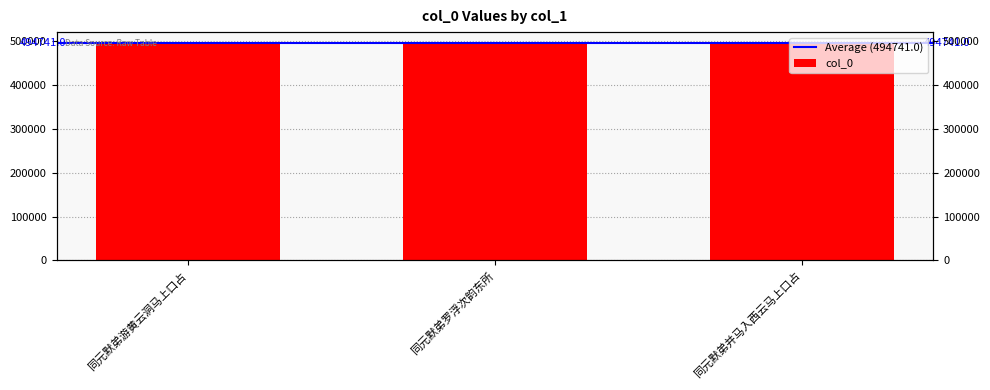

What is the sum of the values at 同元默弟并马入西云马上口占 and 同元默弟罗浮次韵东所?

989617